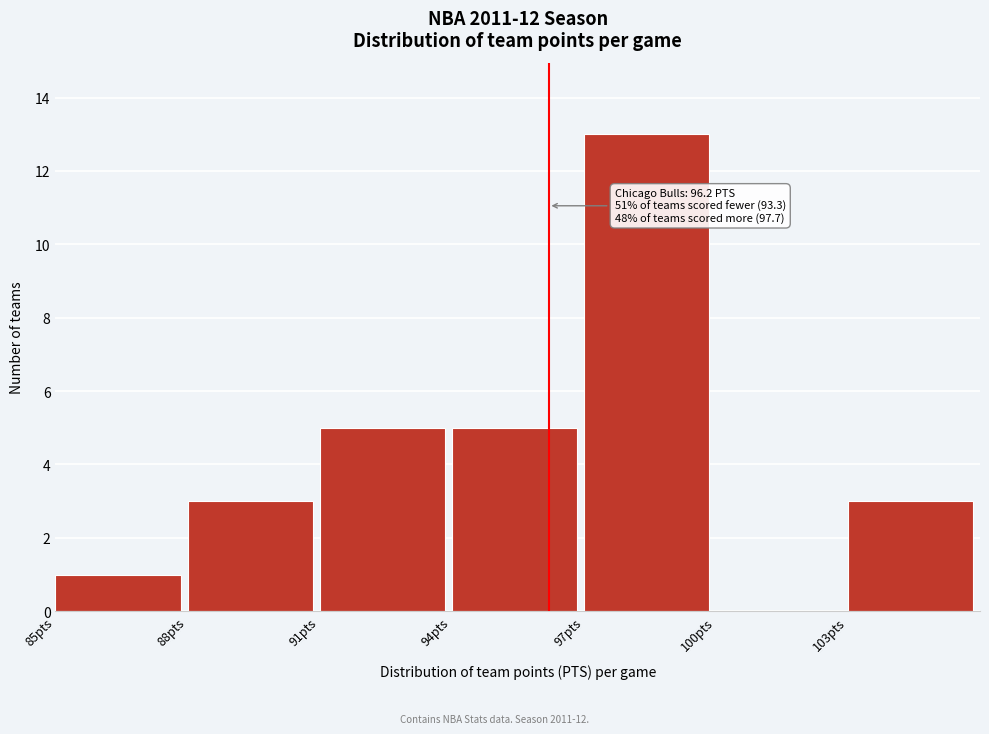

Over which range of the x-axis is the bar tallest?

97 to 100